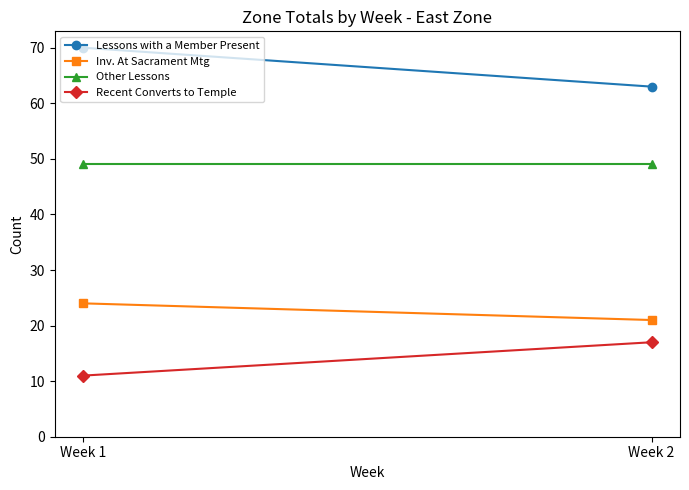

What is the approximate value of Other Lessons at Week 2?

49